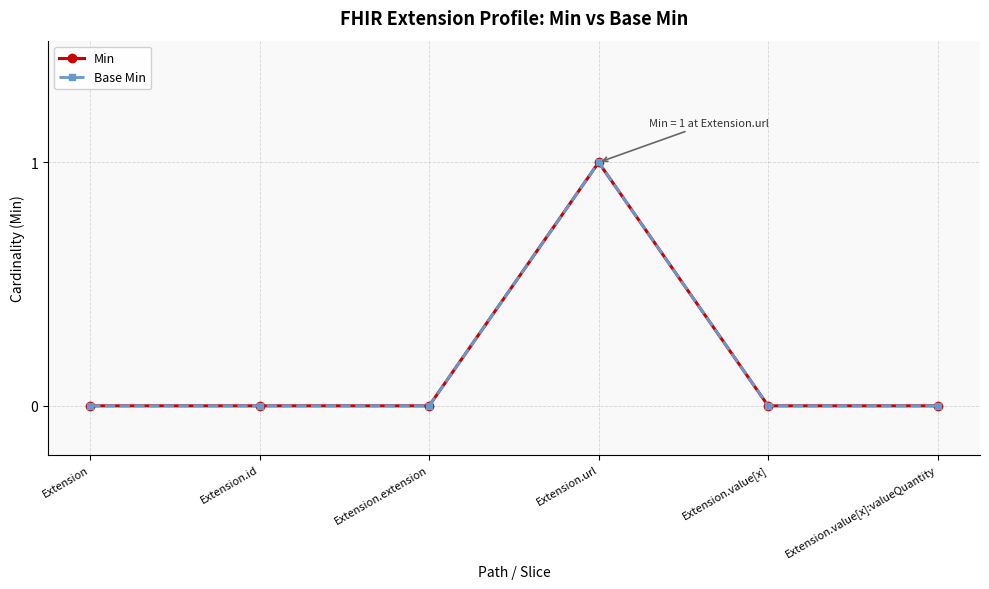

Does the chart have visible grid lines?

Yes